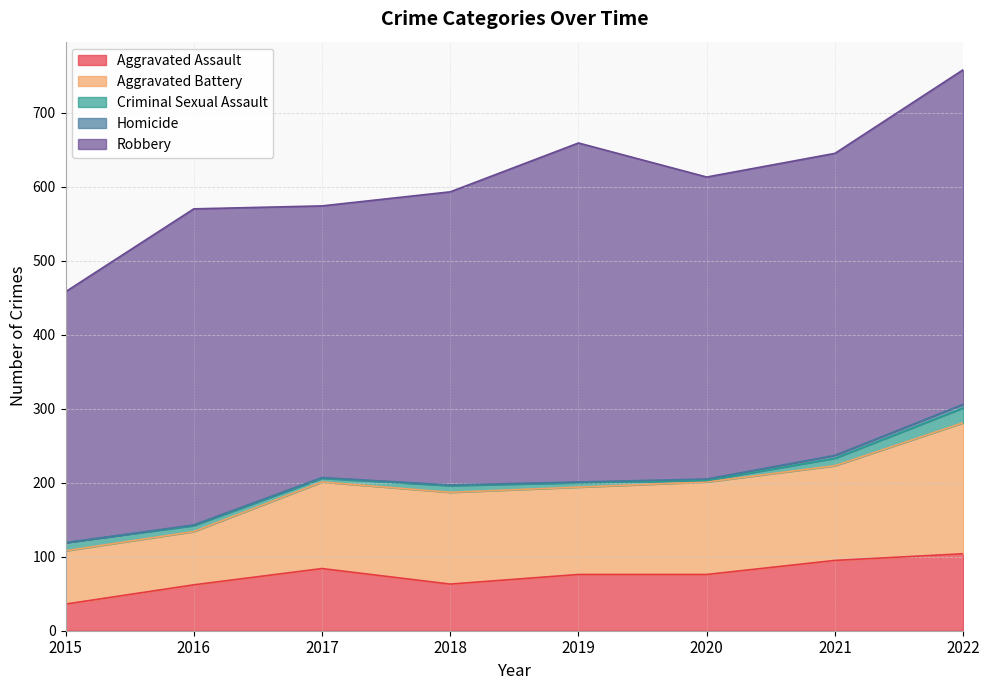

Reading right to left, list all the values displayed in this chart.

Aggravated Assault: 2022=104	2021=95	2020=76	2019=76	2018=63	2017=84	2016=62	2015=36
Aggravated Battery: 2022=177	2021=128	2020=125	2019=118	2018=124	2017=117	2016=72	2015=72
Criminal Sexual Assault: 2022=20	2021=10	2020=2	2019=6	2018=9	2017=5	2016=8	2015=11
Homicide: 2022=5	2021=4	2020=2	2019=1	2018=1	2017=1	2016=1	2015=0
Robbery: 2022=452	2021=408	2020=408	2019=458	2018=396	2017=367	2016=427	2015=339